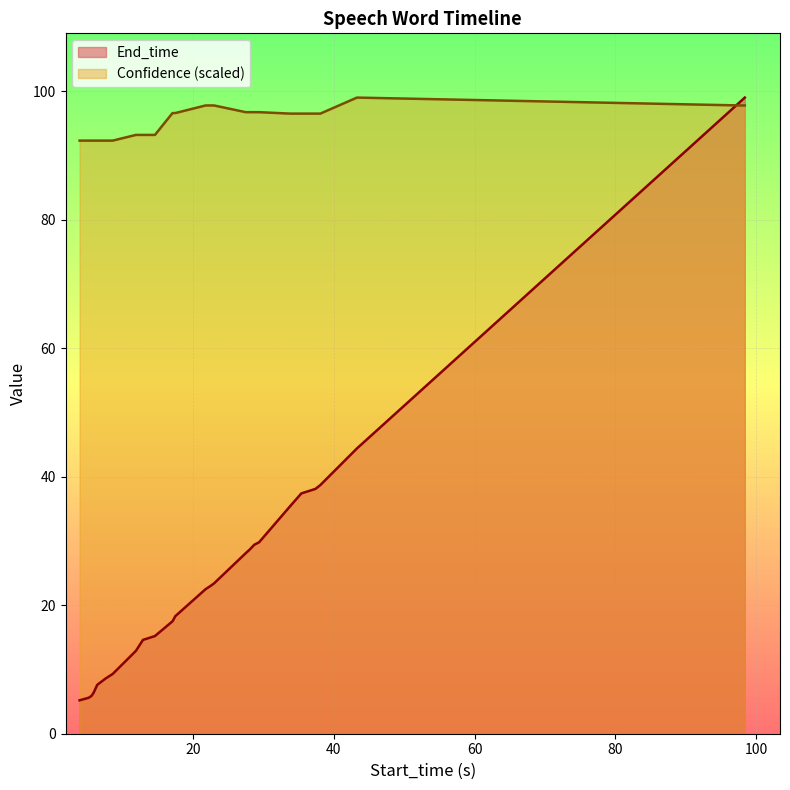

List the series in order of their overall mean, lowest first.

End_time, Confidence (scaled)